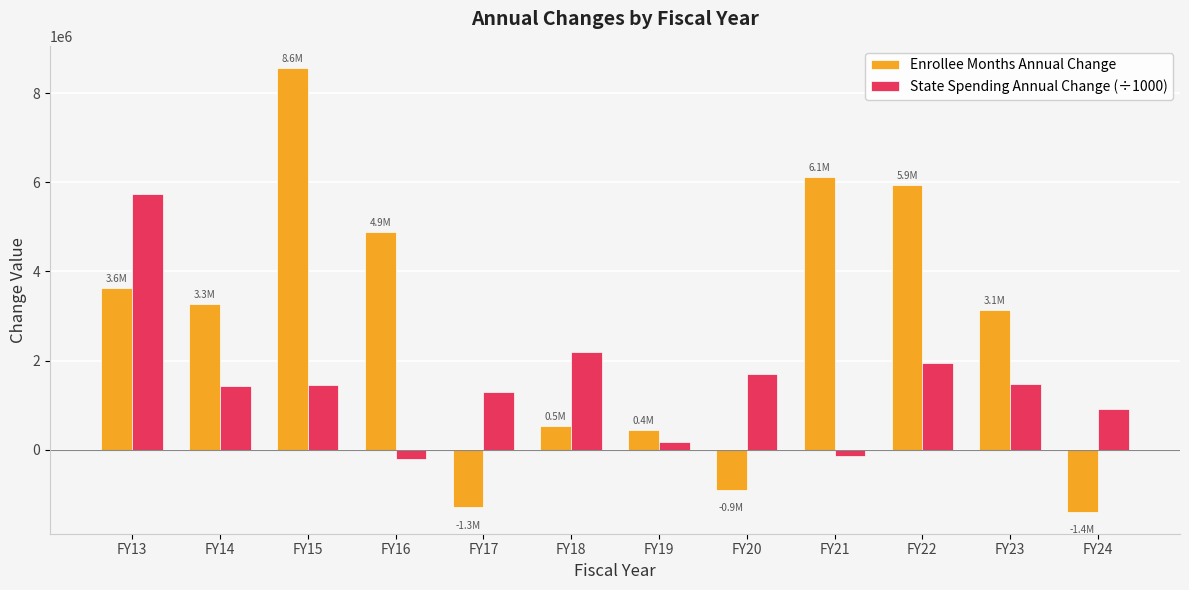

What is the sum of all Enrollee Months Annual Change values?

32916698